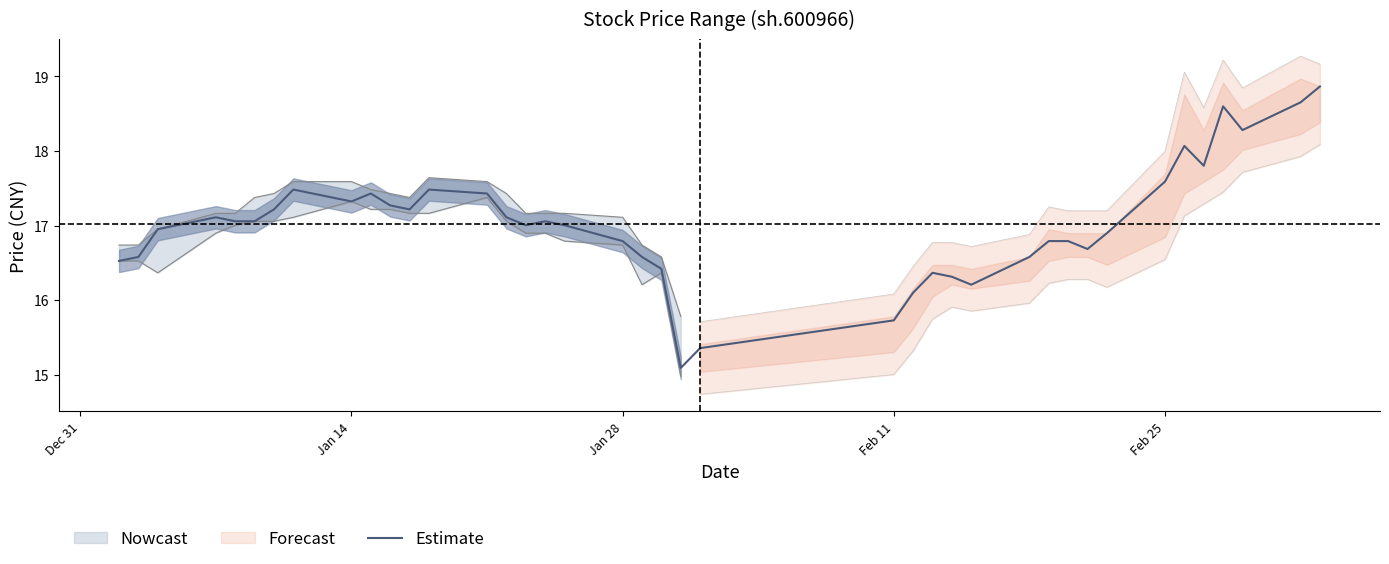

What is the highest value of the Estimate series?

18.9